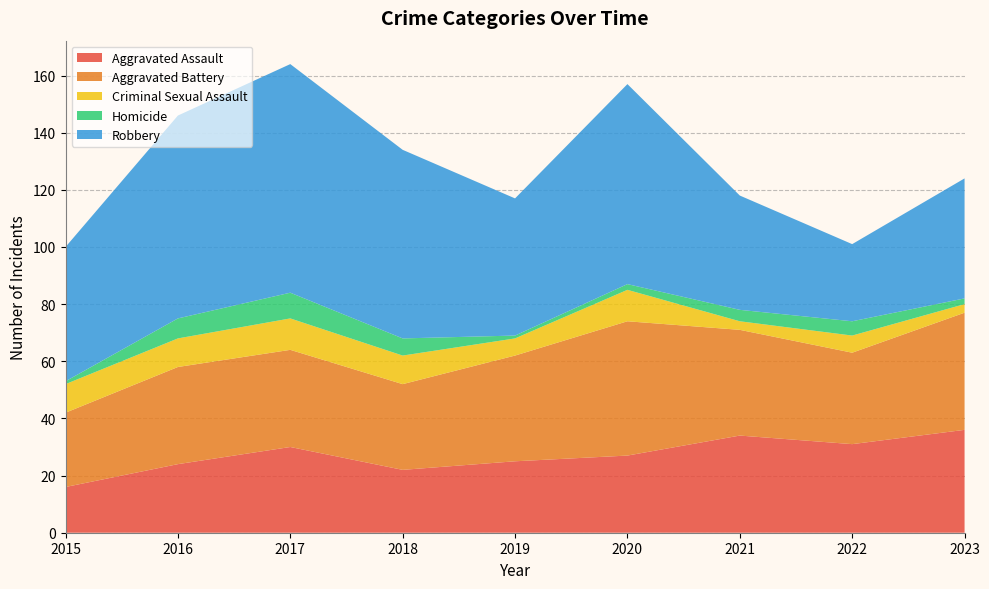

Reading right to left, what are all the values shown in this chart?

Aggravated Assault: 2023=36	2022=31	2021=34	2020=27	2019=25	2018=22	2017=30	2016=24	2015=16
Aggravated Battery: 2023=41	2022=32	2021=37	2020=47	2019=37	2018=30	2017=34	2016=34	2015=26
Criminal Sexual Assault: 2023=3	2022=6	2021=3	2020=11	2019=6	2018=10	2017=11	2016=10	2015=10
Homicide: 2023=2	2022=5	2021=4	2020=2	2019=1	2018=6	2017=9	2016=7	2015=1
Robbery: 2023=42	2022=27	2021=40	2020=70	2019=48	2018=66	2017=80	2016=71	2015=47